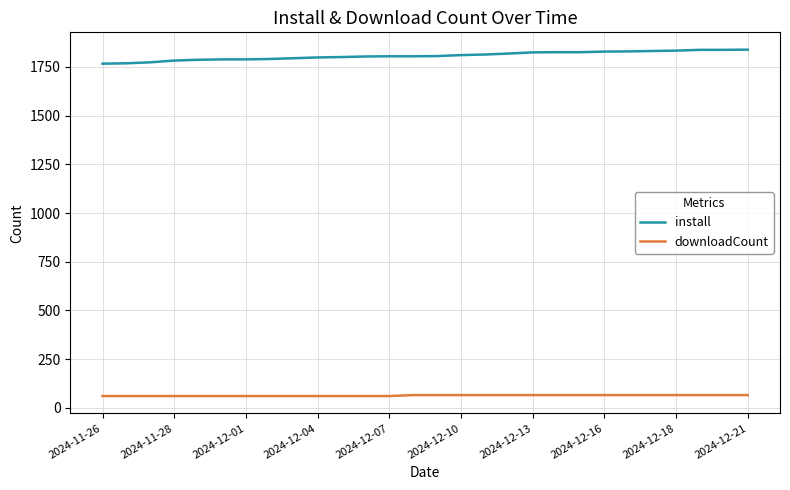

What is the difference between the maximum and minimum values in the install series?

72